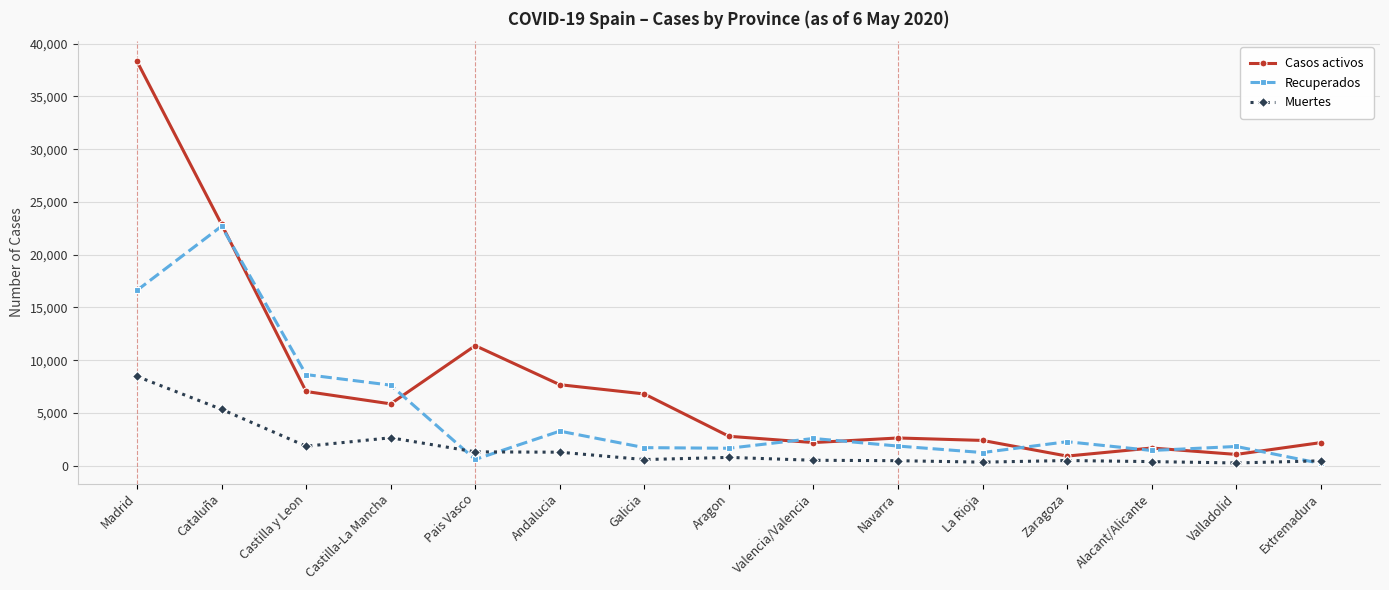

What is the minimum value for Muertes?

260